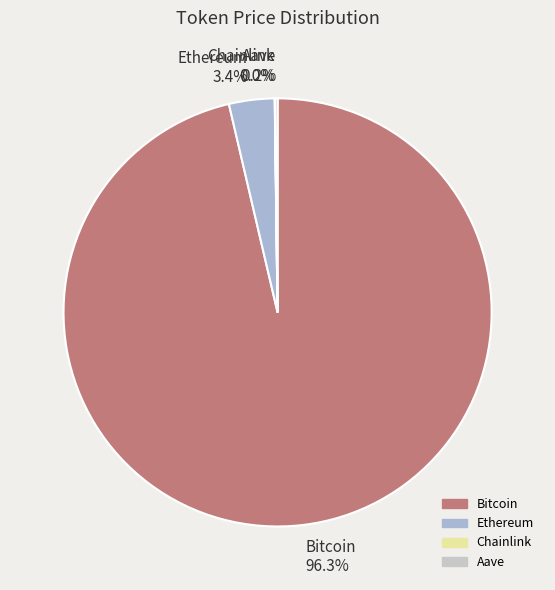

Which category has the biggest portion of the pie?

Bitcoin